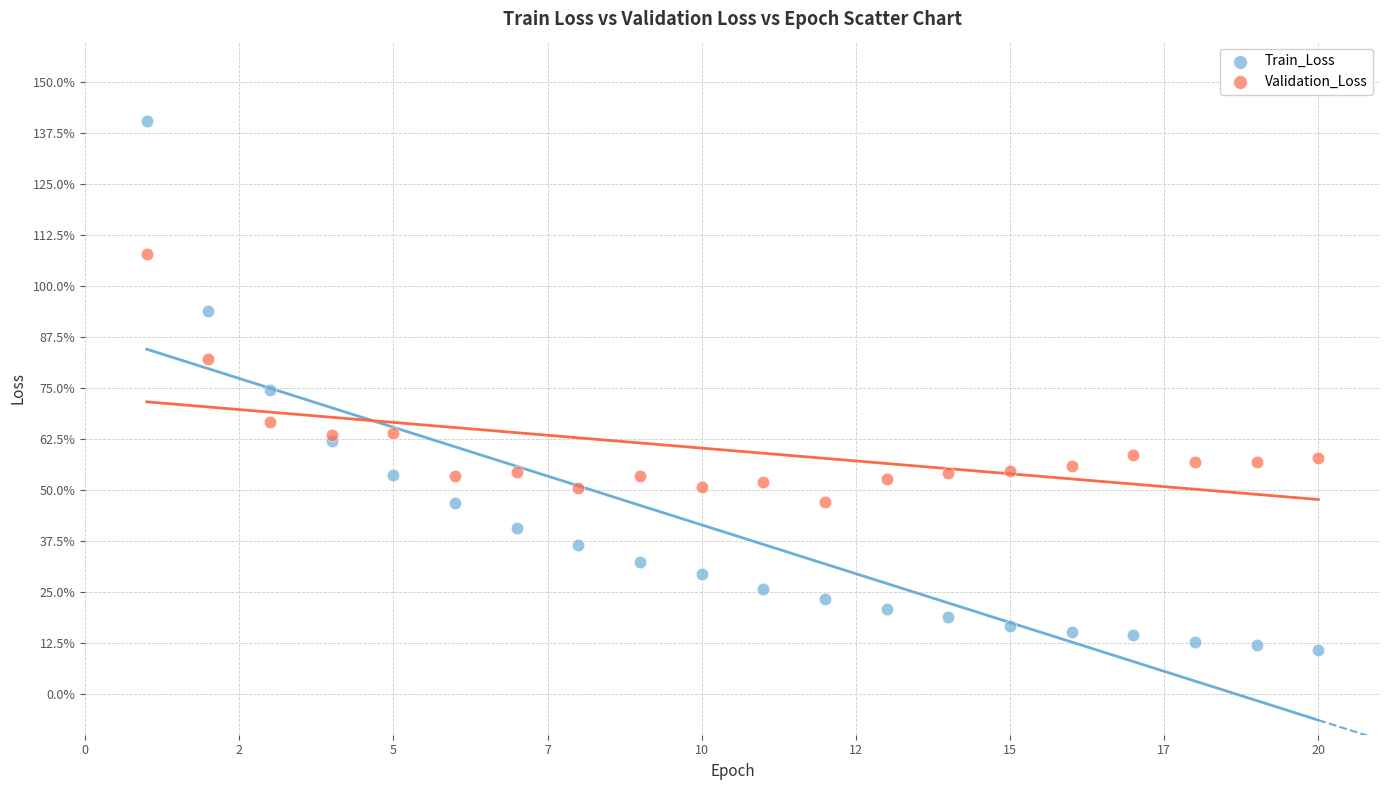

Which series reaches the minimum Y coordinate?

Train_Loss